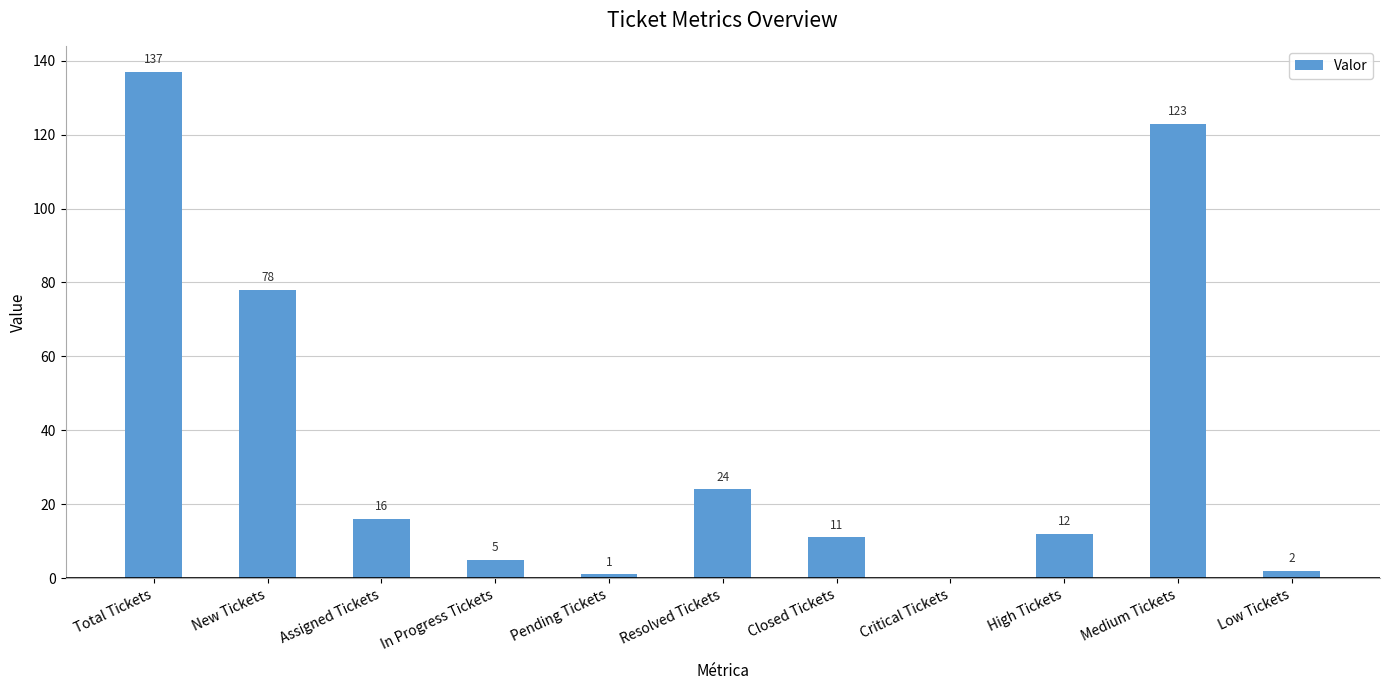

At which category does the chart reach its peak across all series?

Total Tickets